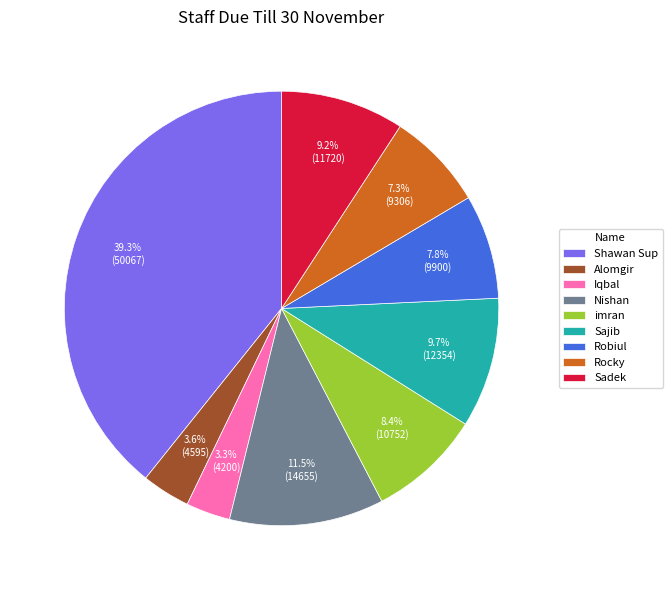

What percentage do Sajib and Alomgir together represent?

13.3%